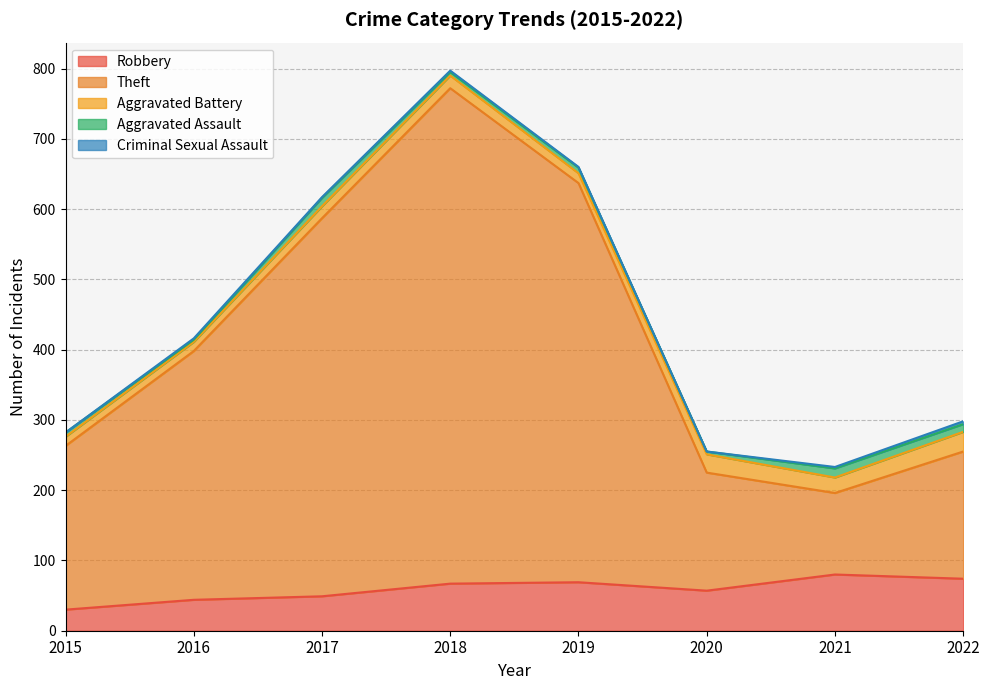

Reading right to left, list all the values displayed in this chart.

Robbery: 2022=74	2021=80	2020=57	2019=69	2018=67	2017=49	2016=44	2015=30
Theft: 2022=181	2021=116	2020=168	2019=568	2018=705	2017=538	2016=354	2015=233
Aggravated Battery: 2022=28	2021=22	2020=26	2019=14	2018=18	2017=17	2016=13	2015=13
Aggravated Assault: 2022=11	2021=13	2020=4	2019=8	2018=5	2017=12	2016=3	2015=6
Criminal Sexual Assault: 2022=4	2021=2	2020=0	2019=1	2018=2	2017=1	2016=2	2015=0